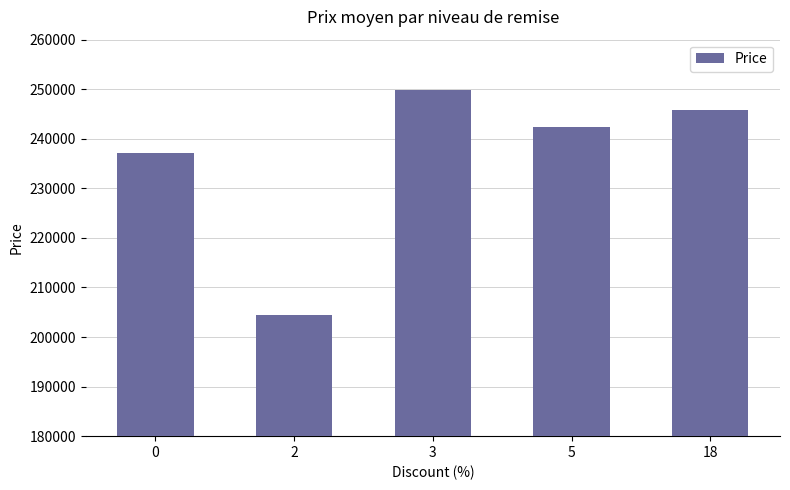

Approximately how many times larger is the value at 0 compared to 3?

0.9